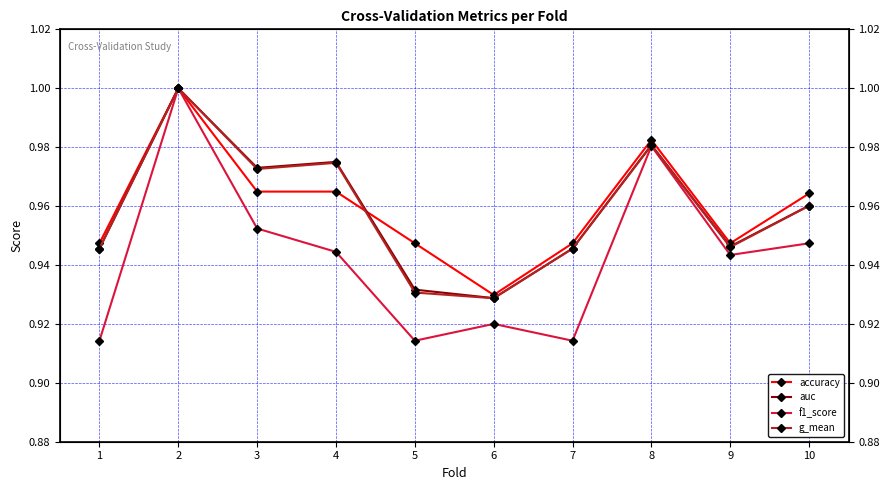

At which category does the chart reach its minimum across all series?

1